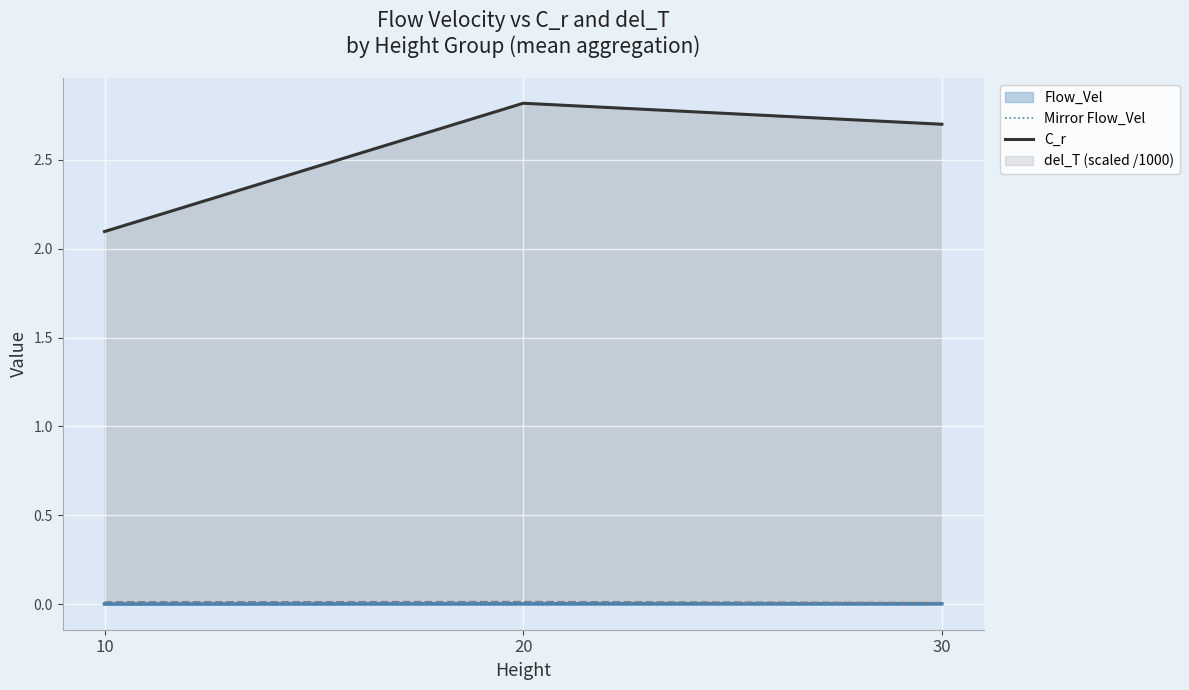

Which series changed the most between 10 and 30?

C_r